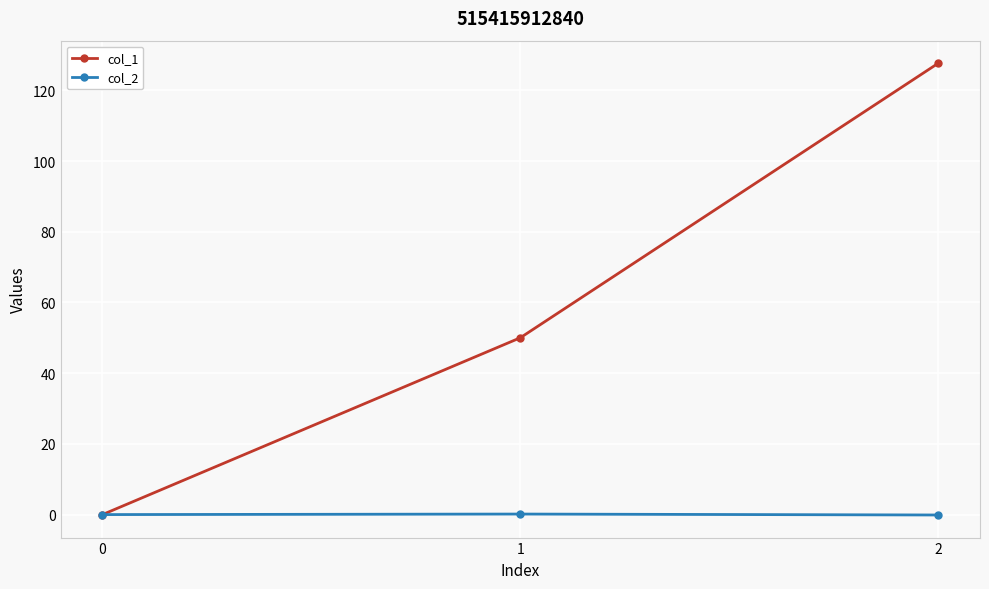

What is the value of the col_2 point at the 3rd from the left?

-0.1